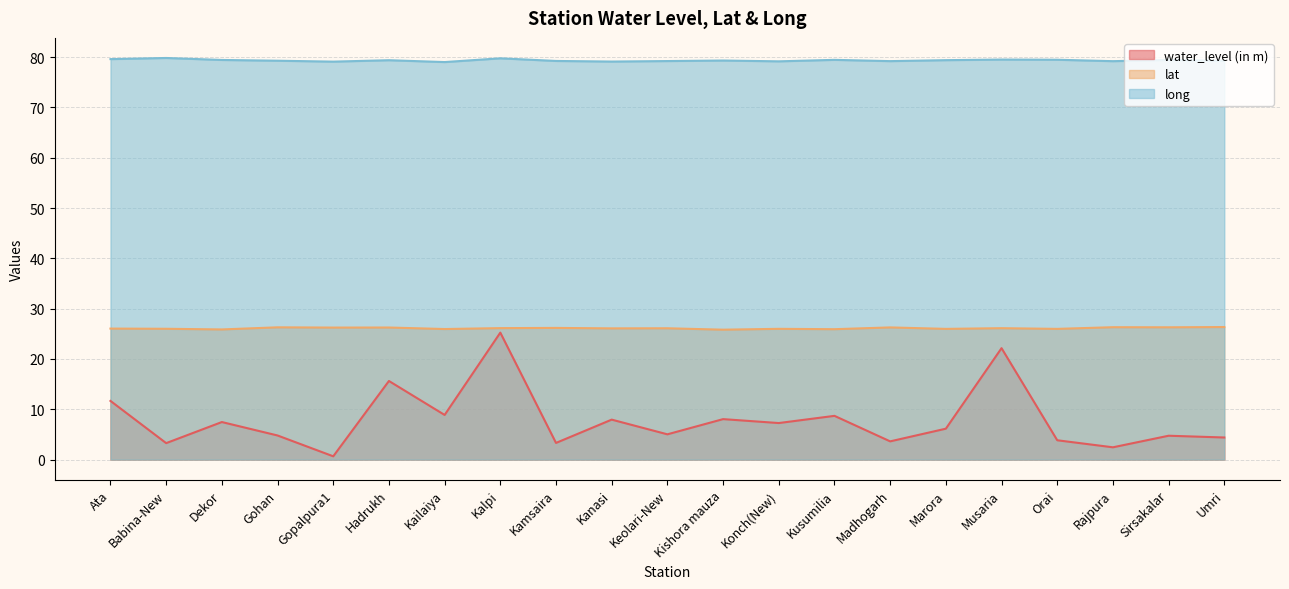

What is the maximum value for long?

79.8